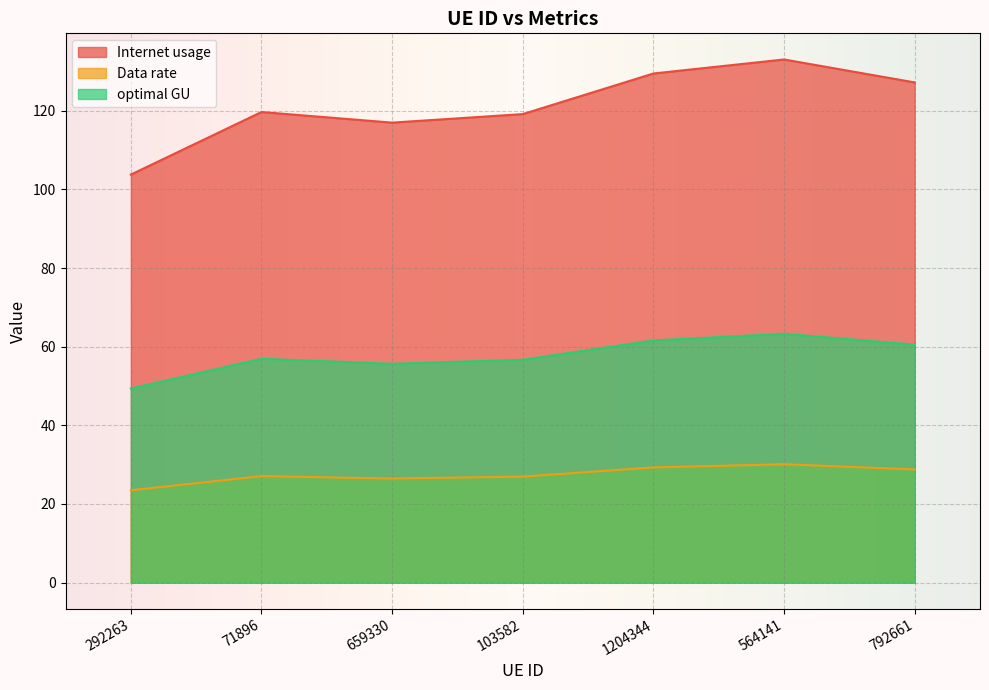

Does the chart display data point markers on the line(s)?

No